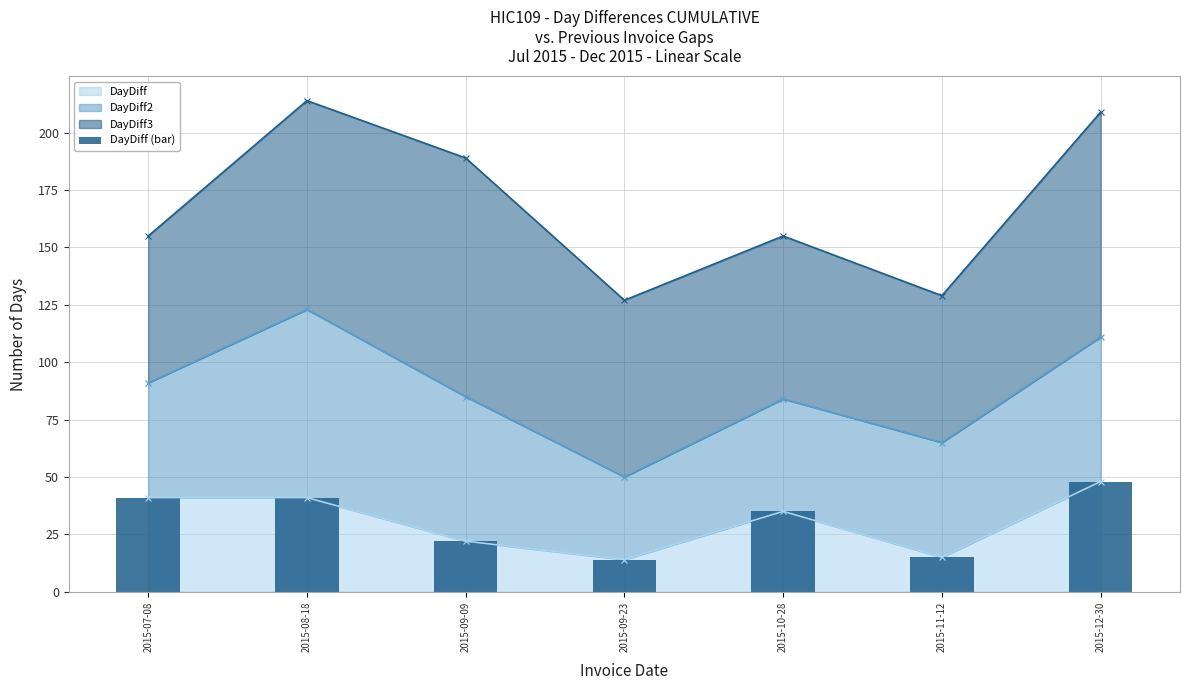

Rank the categories by value from lowest to highest.

2015-09-23, 2015-11-12, 2015-09-09, 2015-10-28, 2015-07-08, 2015-08-18, 2015-12-30